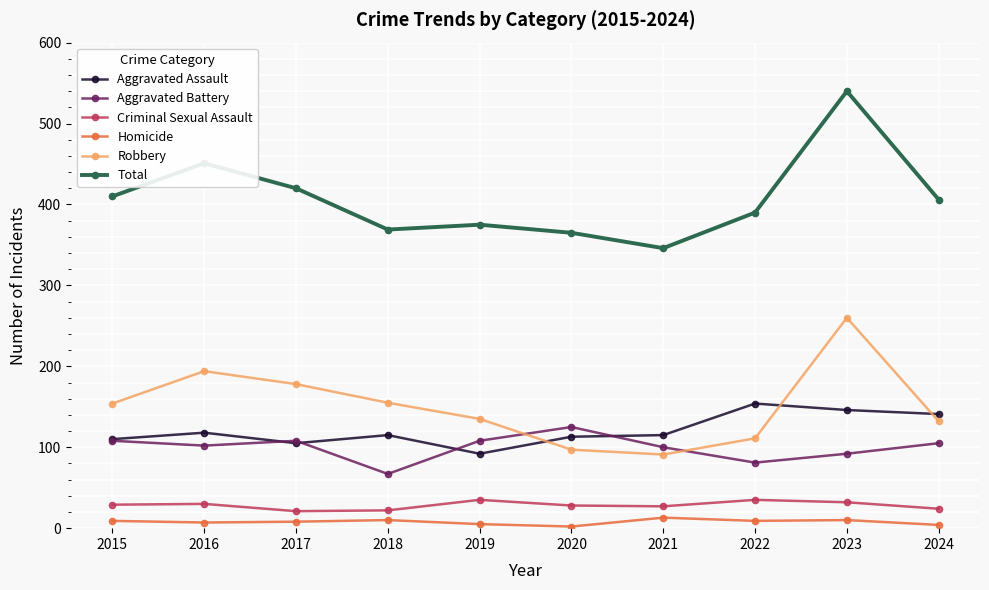

Where is the first local maximum for Total?

2016